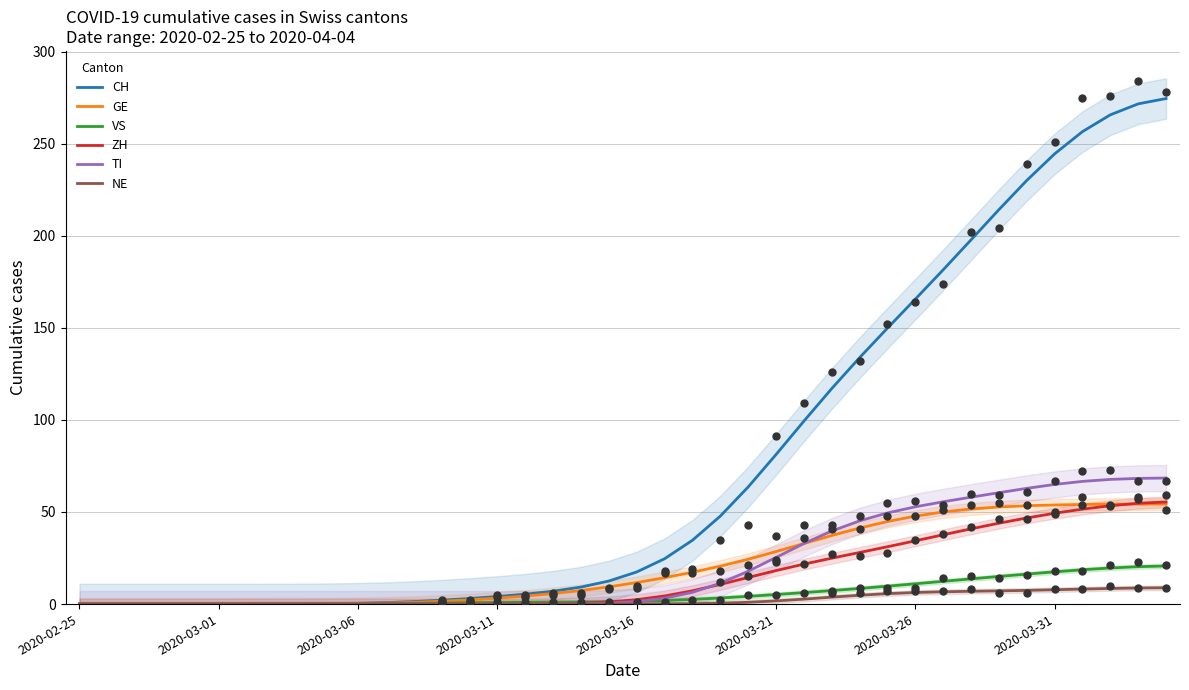

Which series has the largest Y range (max minus min)?

CH